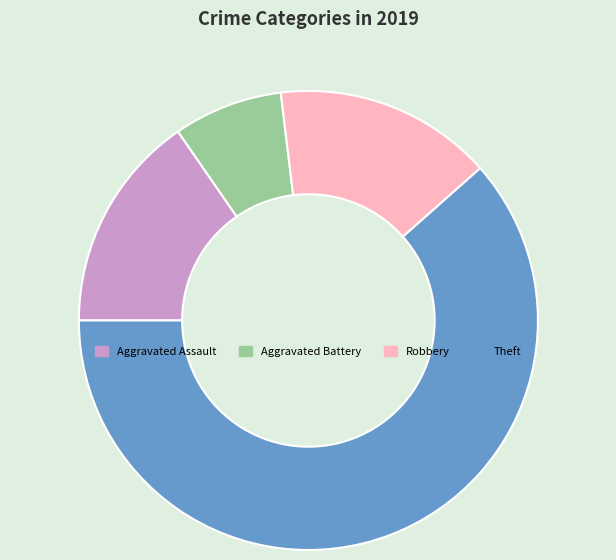

Which slice represents more than half of the pie?

Theft